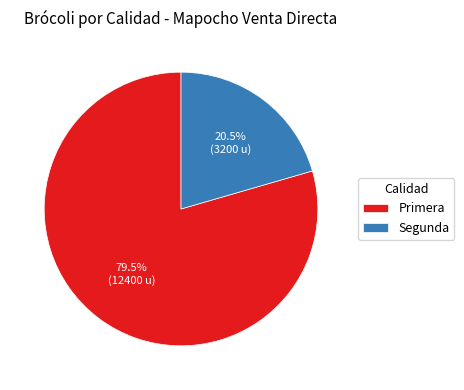

To the nearest percent, what is the difference between the largest and smallest slice percentages?

59%